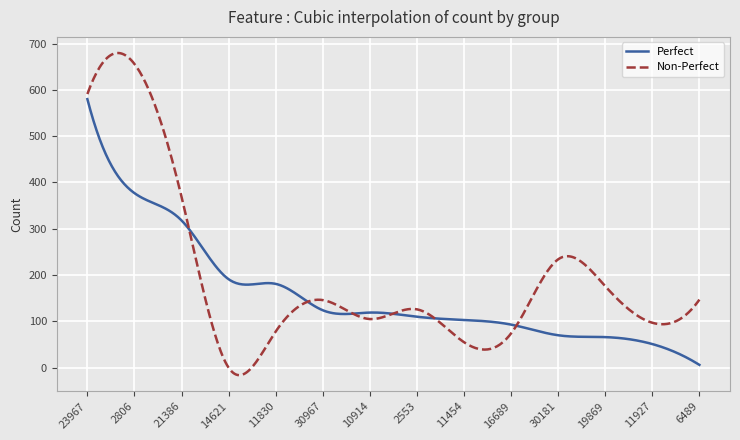

True or false: Non-Perfect and Perfect intersect in this chart.

True